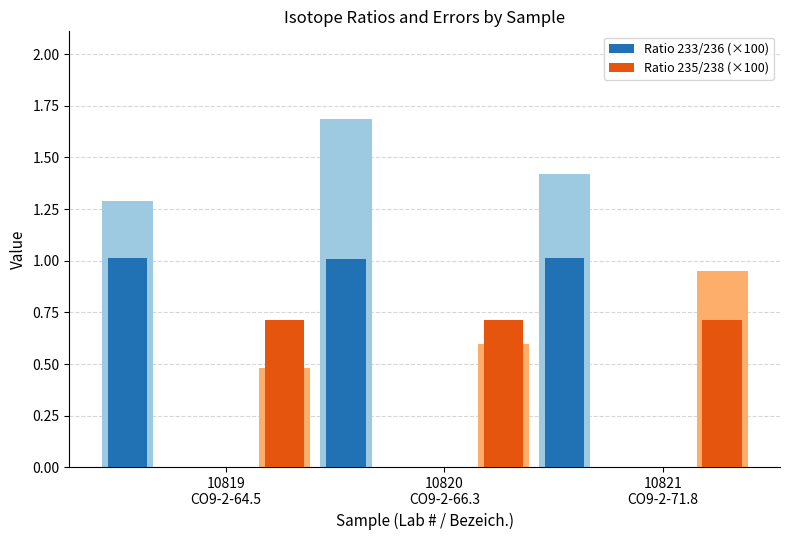

Does the chart contain stacked bars?

No